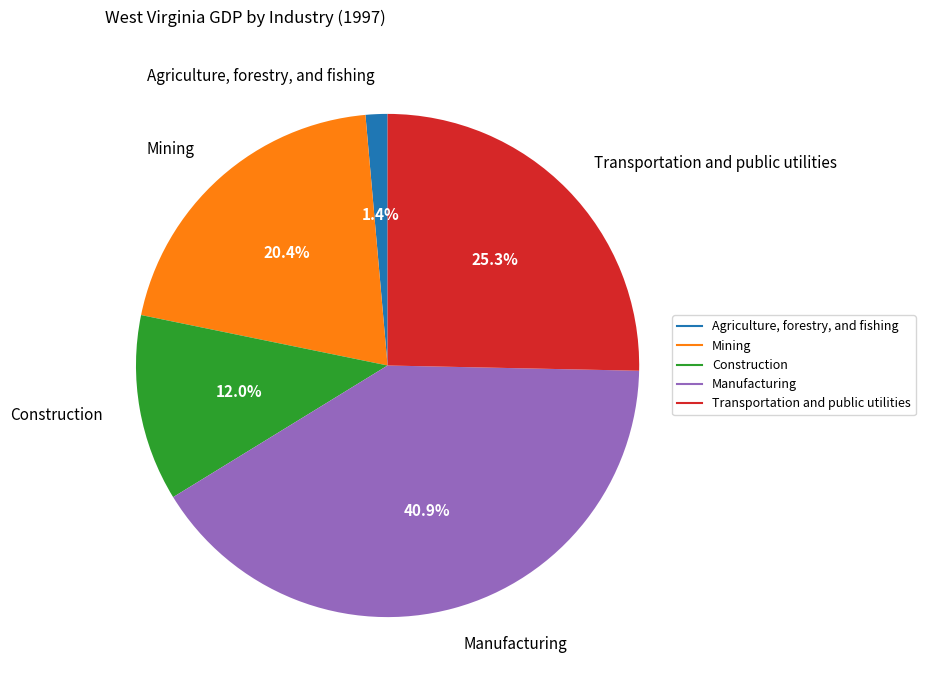

To the nearest percent, what is the difference between the largest and smallest slice percentages?

40%